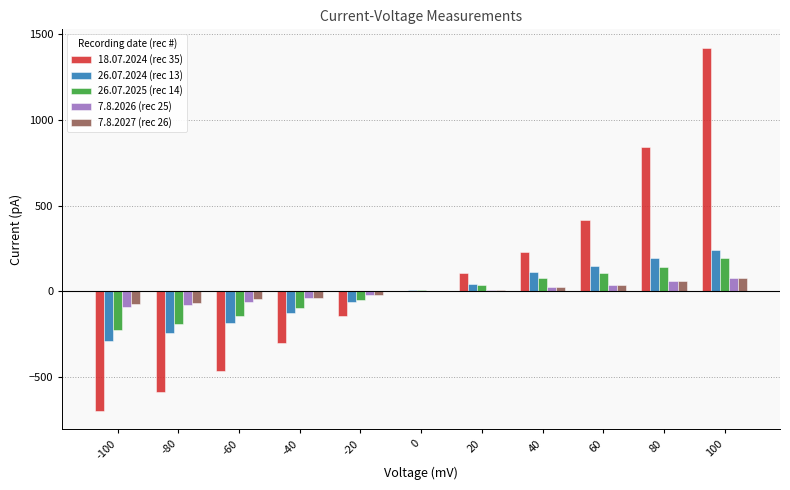

At which category is the sum across all series the highest?

100